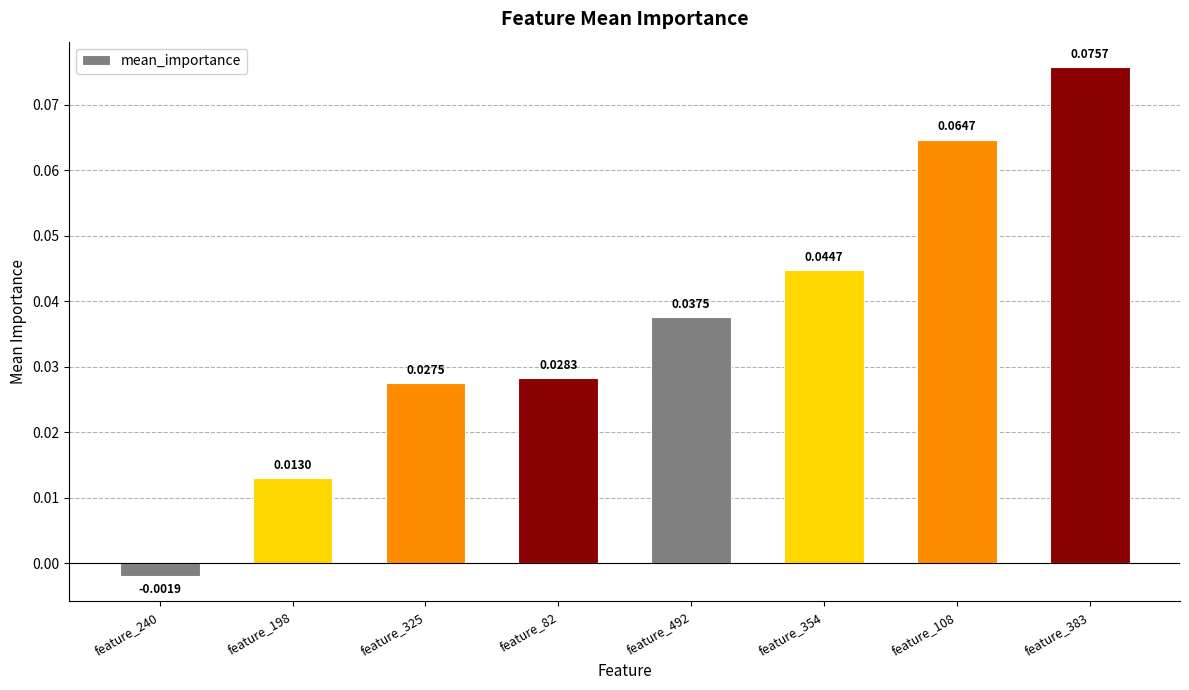

How many bars are there in total?

8